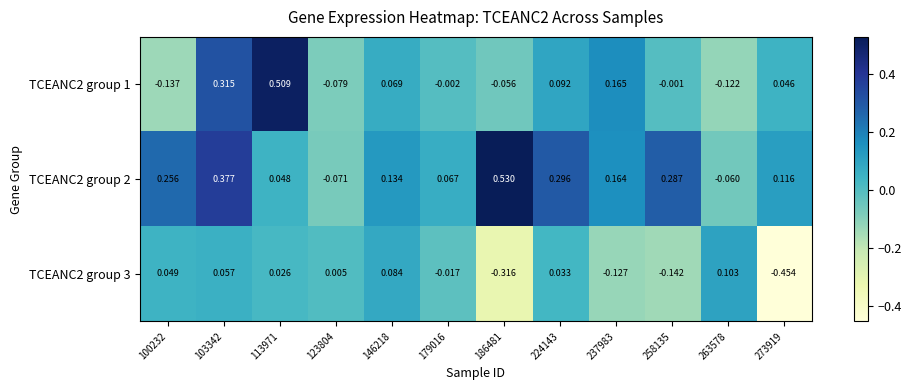

Rank the series by their average value, from lowest to highest.

TCEANC2 group 3, TCEANC2 group 1, TCEANC2 group 2